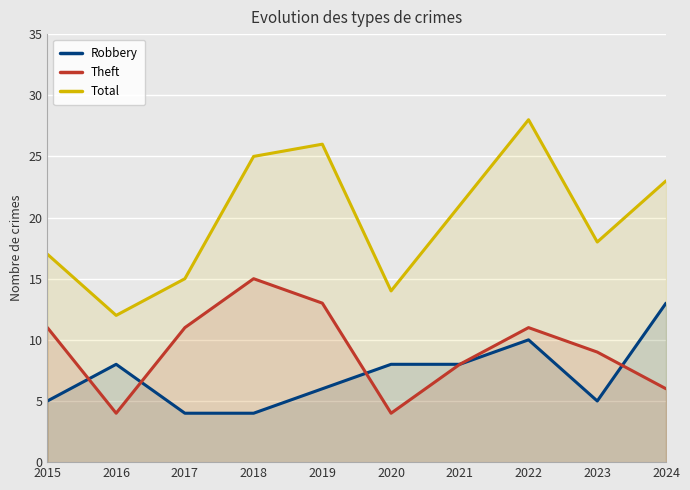

What is the sum of all Total values?

199